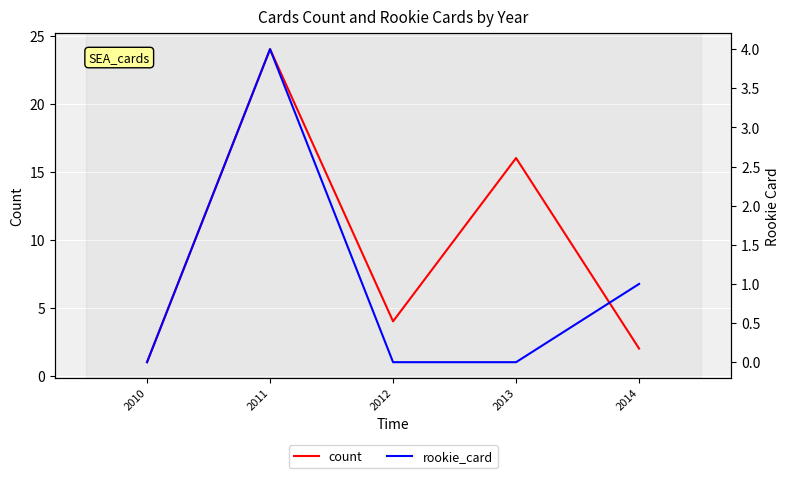

What is the difference between the maximum and minimum values in the rookie_card series?

4